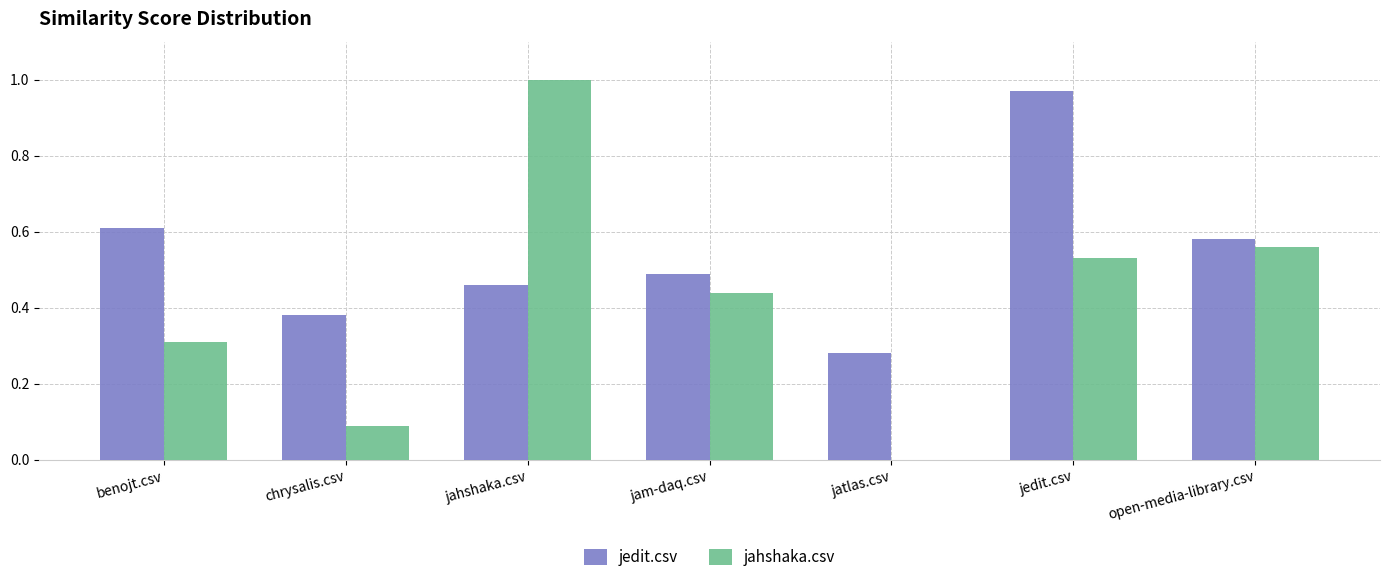

At which category is the sum across all series the highest?

jedit.csv